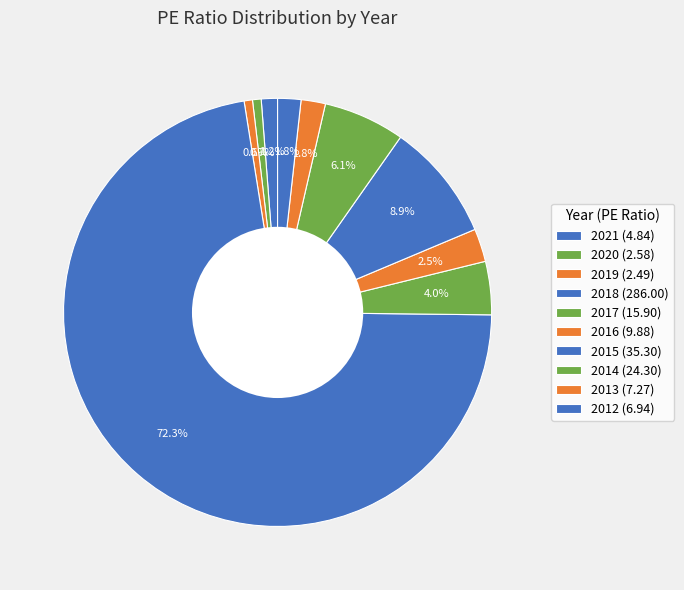

Count the number of slices in the pie.

10